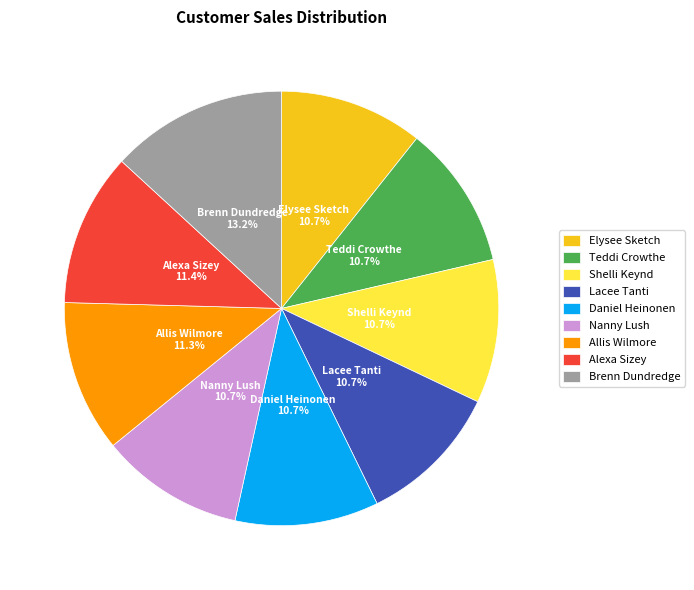

Which slice is the largest?

Brenn Dundredge